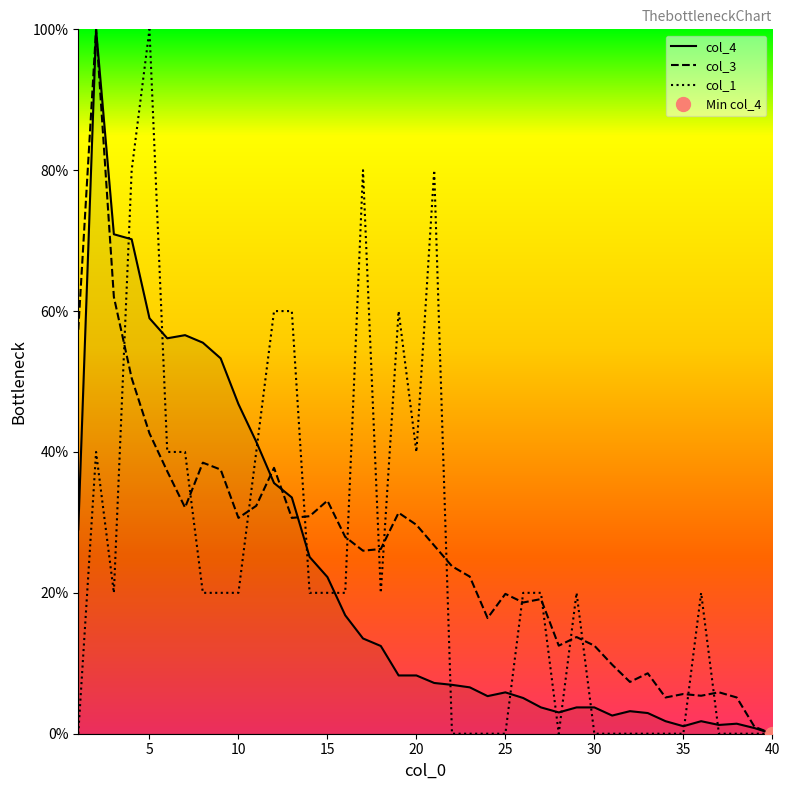

What is the difference between the second highest and minimum values in the col_4 series?

70.9